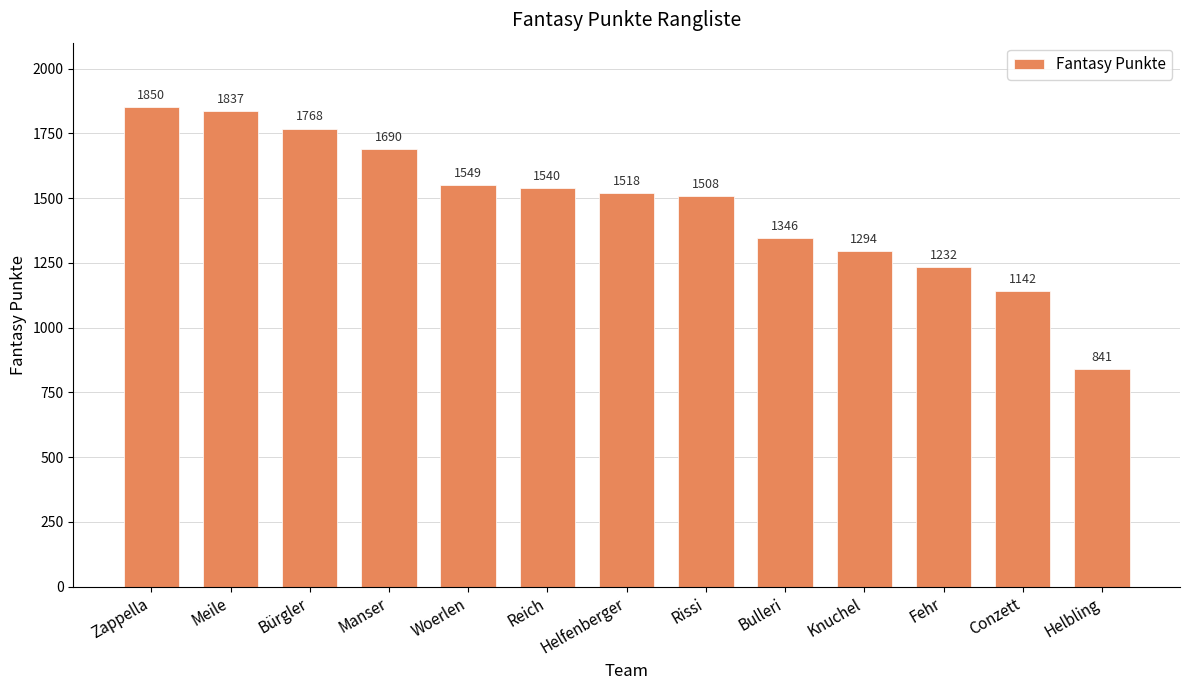

At which category does the chart reach its peak across all series?

Zappella